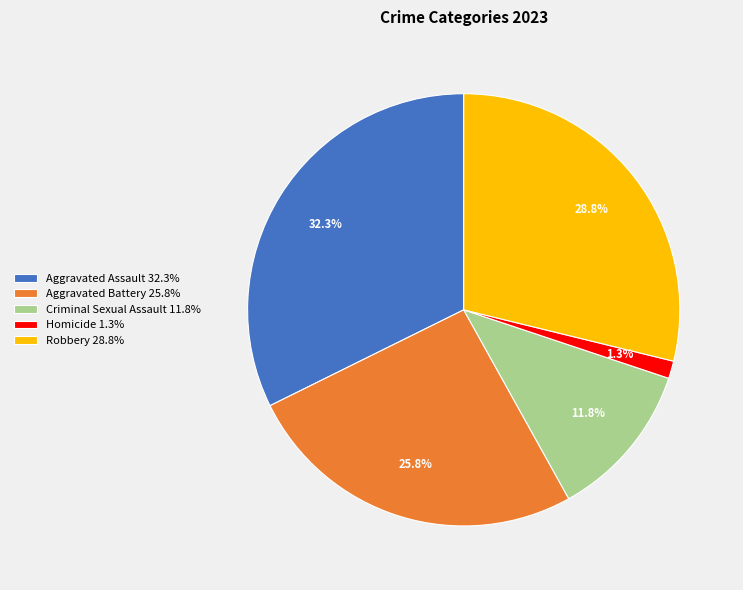

To the nearest percent, what percentage of the pie is Aggravated Battery?

26%